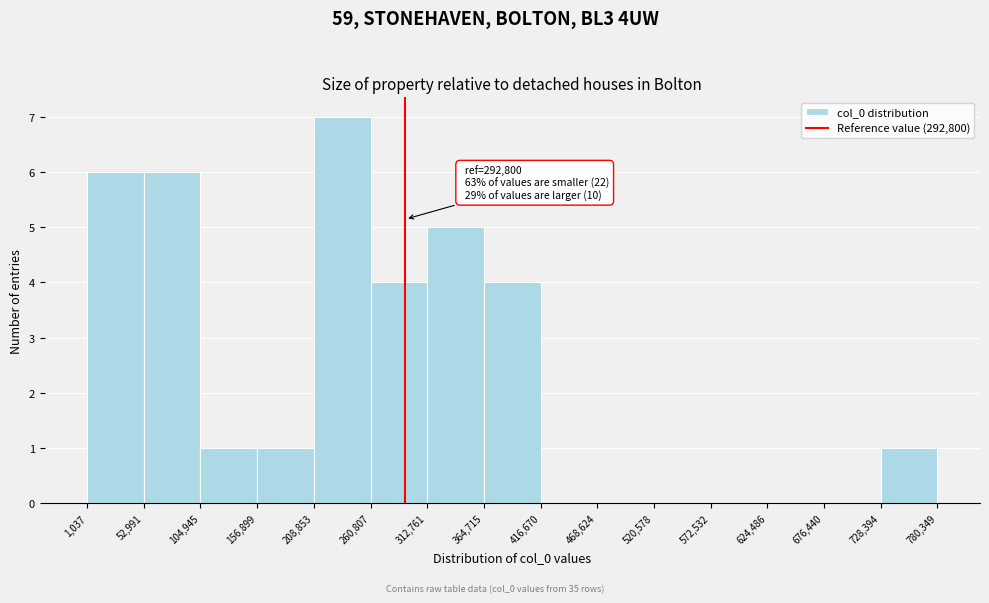

Over which range of the x-axis is the bar tallest?

208,853 to 260,807